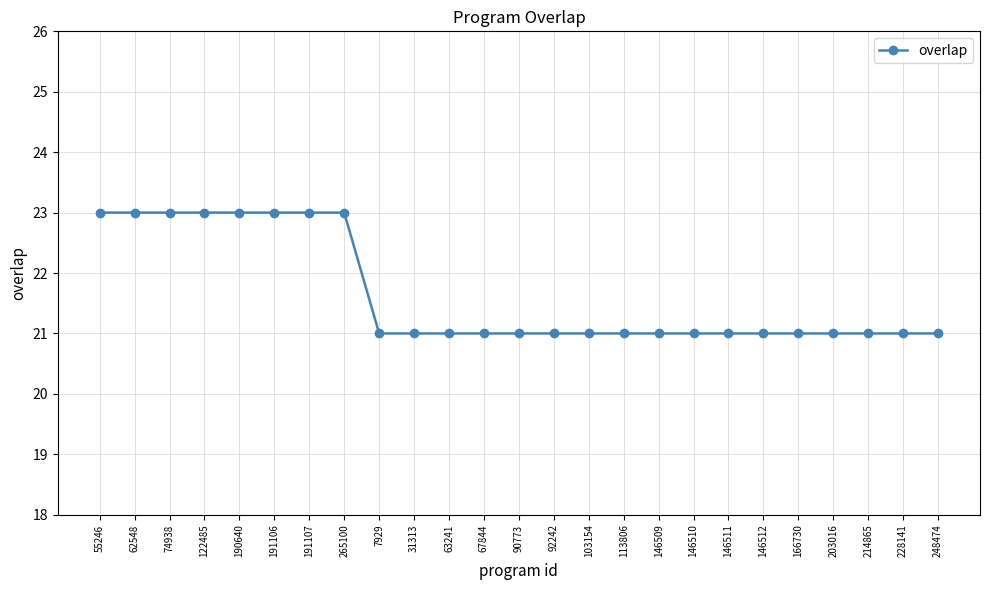

True or false: the data shows 33 at 67844.

False